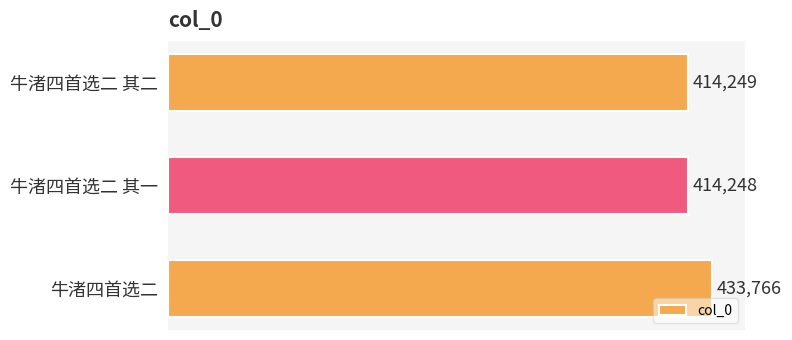

Which has a higher value, 牛渚四首选二 or 牛渚四首选二 其一?

牛渚四首选二